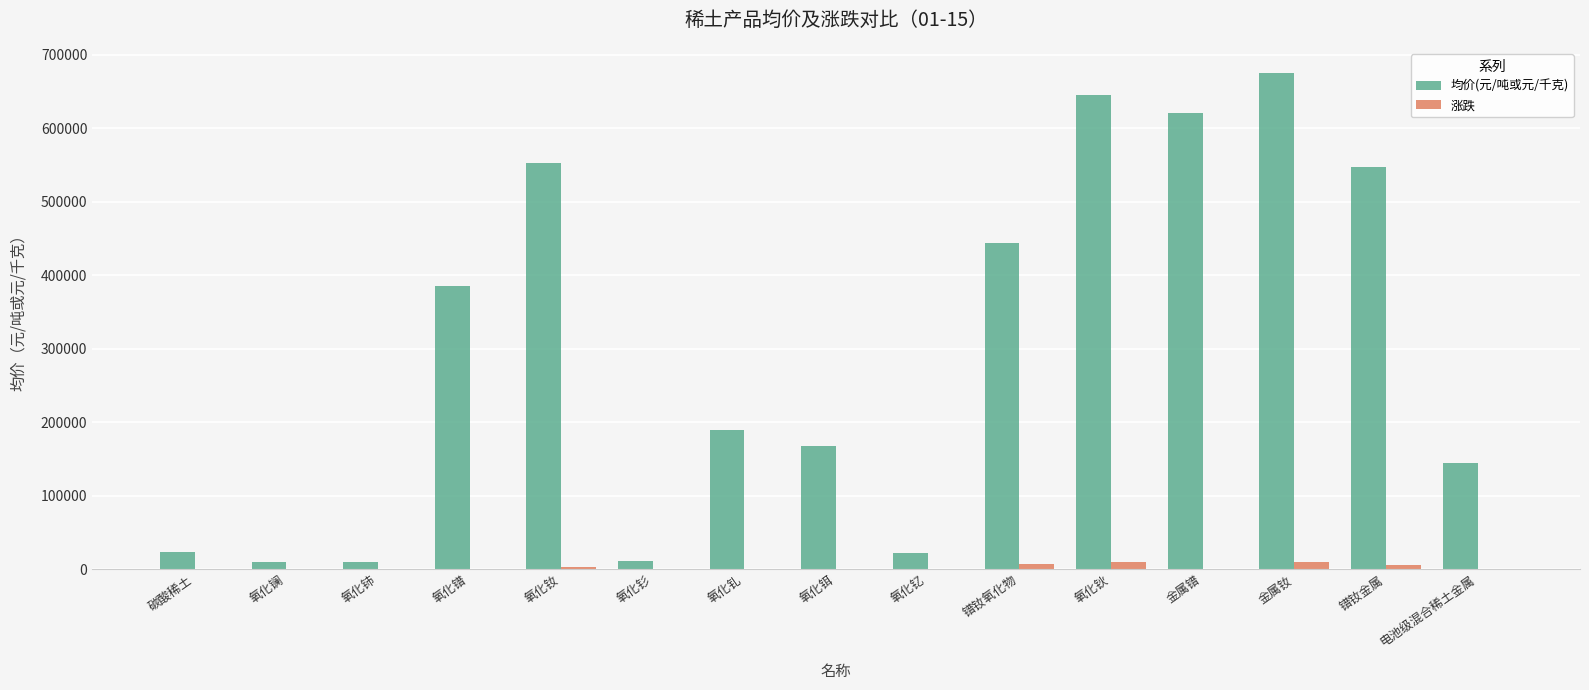

Which series has the largest range (max minus min)?

均价(元/吨或元/千克)